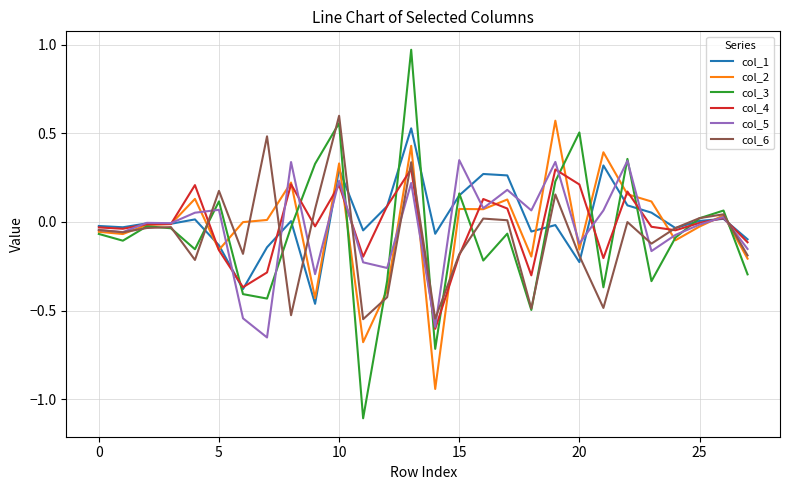

True or false: col_5 and col_4 cross at least once.

True